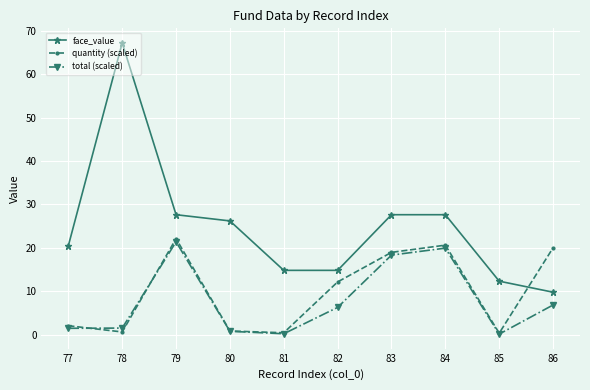

How many data points in total (scaled) are above 6?

5